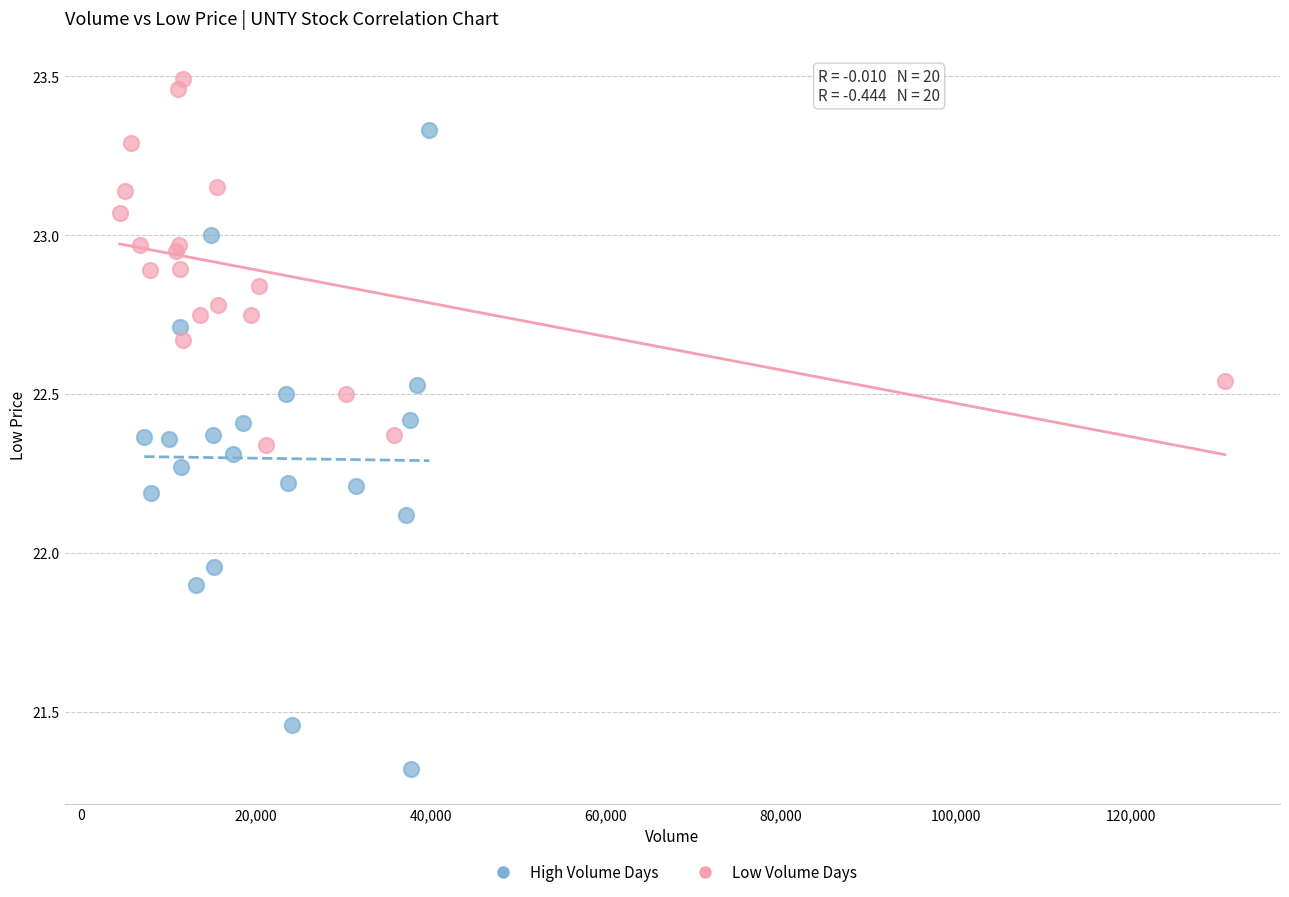

Which series has the largest Y range (max minus min)?

High Volume Days